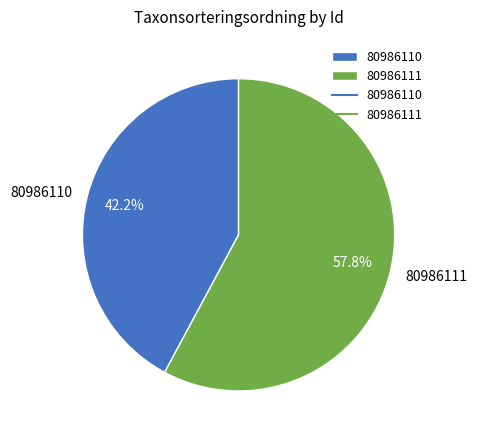

What percentage do 80986110 and 80986111 together represent?

100.0%